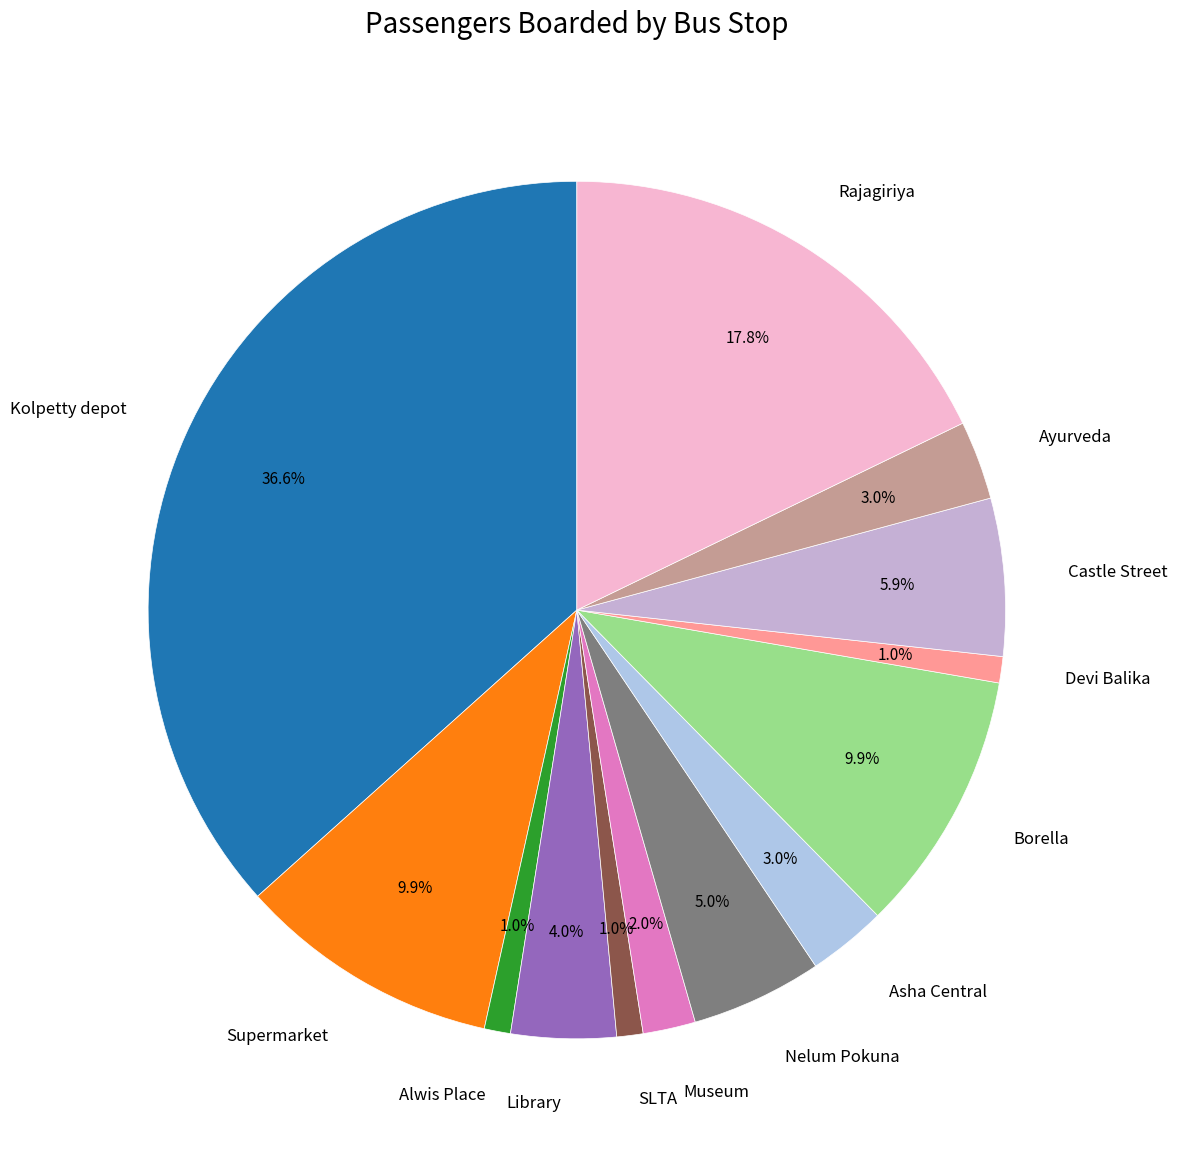

Which has a higher value, Supermarket or Rajagiriya?

Rajagiriya